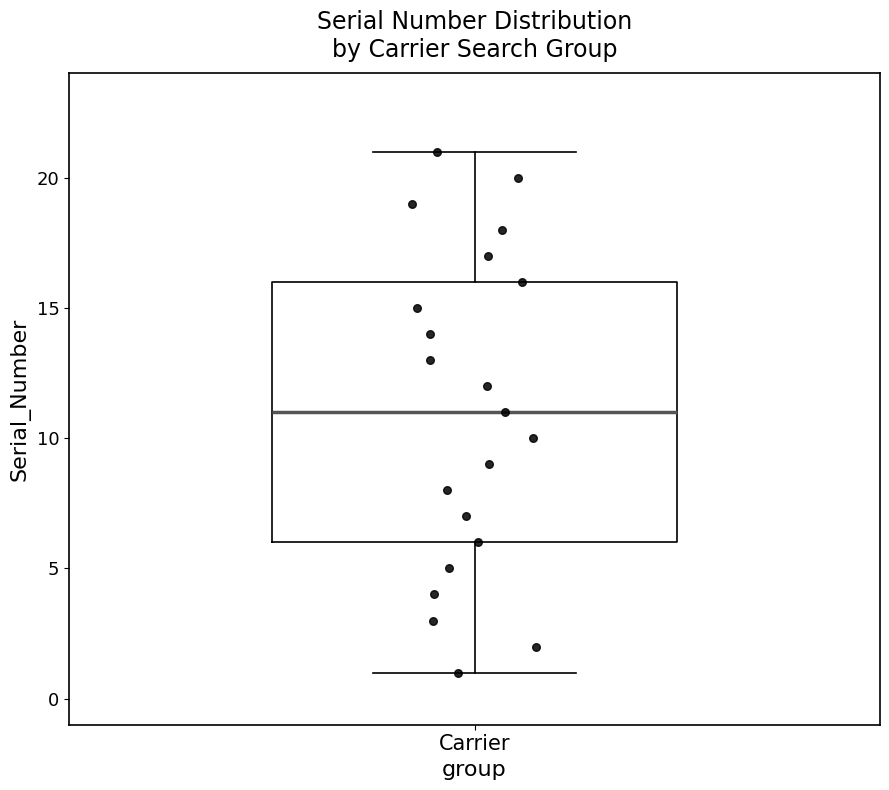

Transcribe this box plot: give where the median line is, the range the box spans, and where the two whiskers end, as read against the y-axis. The values are not printed on the chart, so give them approximately, as read against the axis.

median 11, box 6 to 16, whiskers 1 to 21